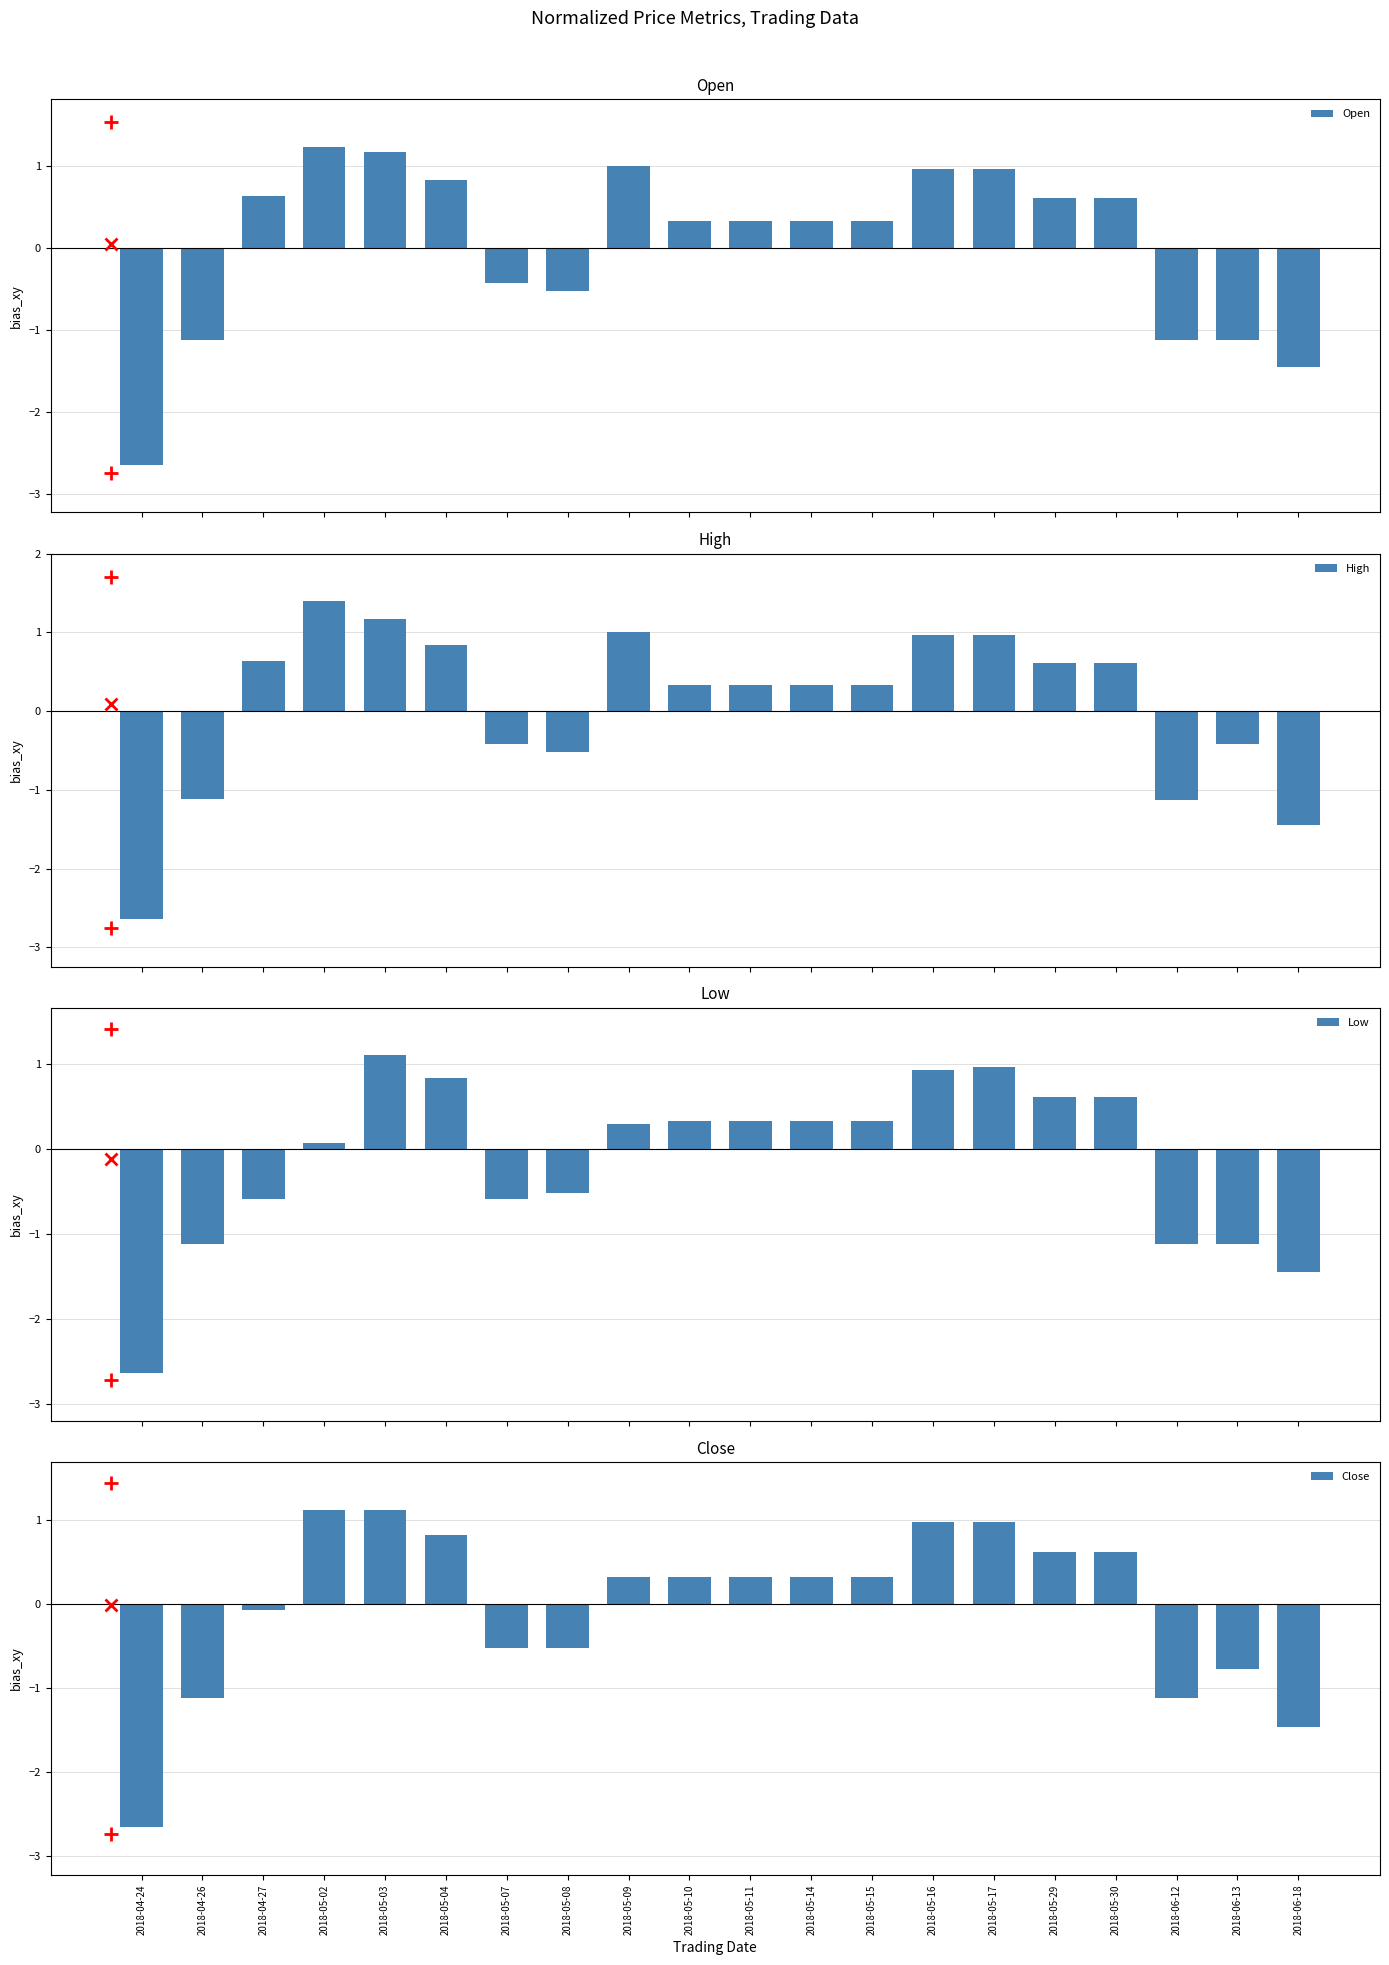

What is the average value of the Low series?

-0.1